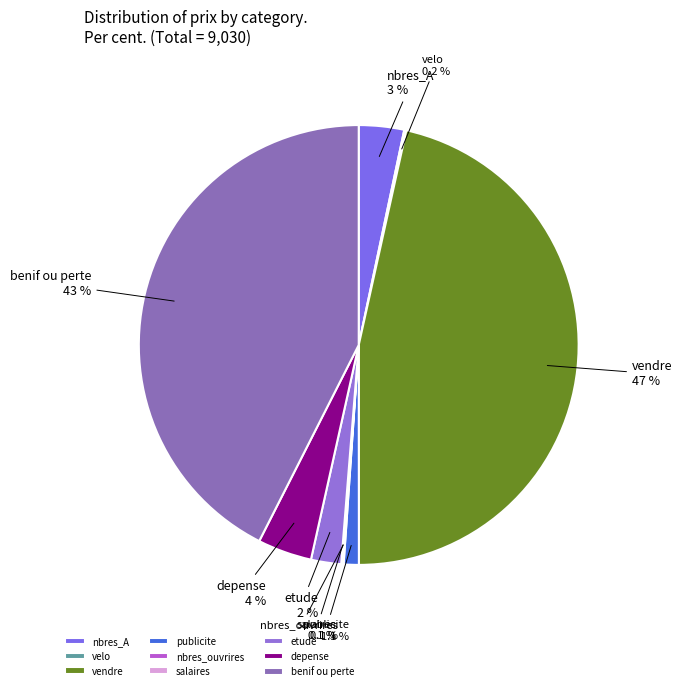

Between benif ou perte and publicite, which is larger?

benif ou perte